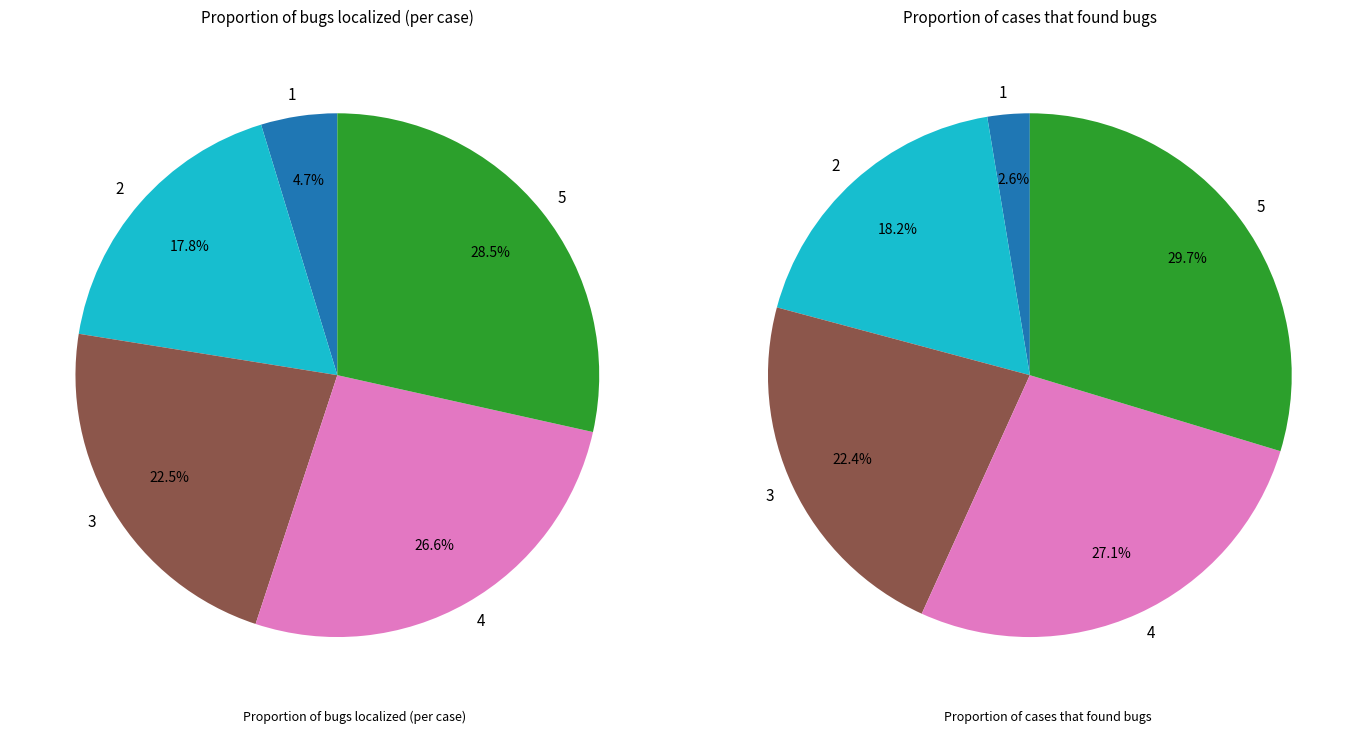

Rank the series at 5 from highest to lowest value.

Proportion of cases that found bugs, Proportion of bugs localized (per case)